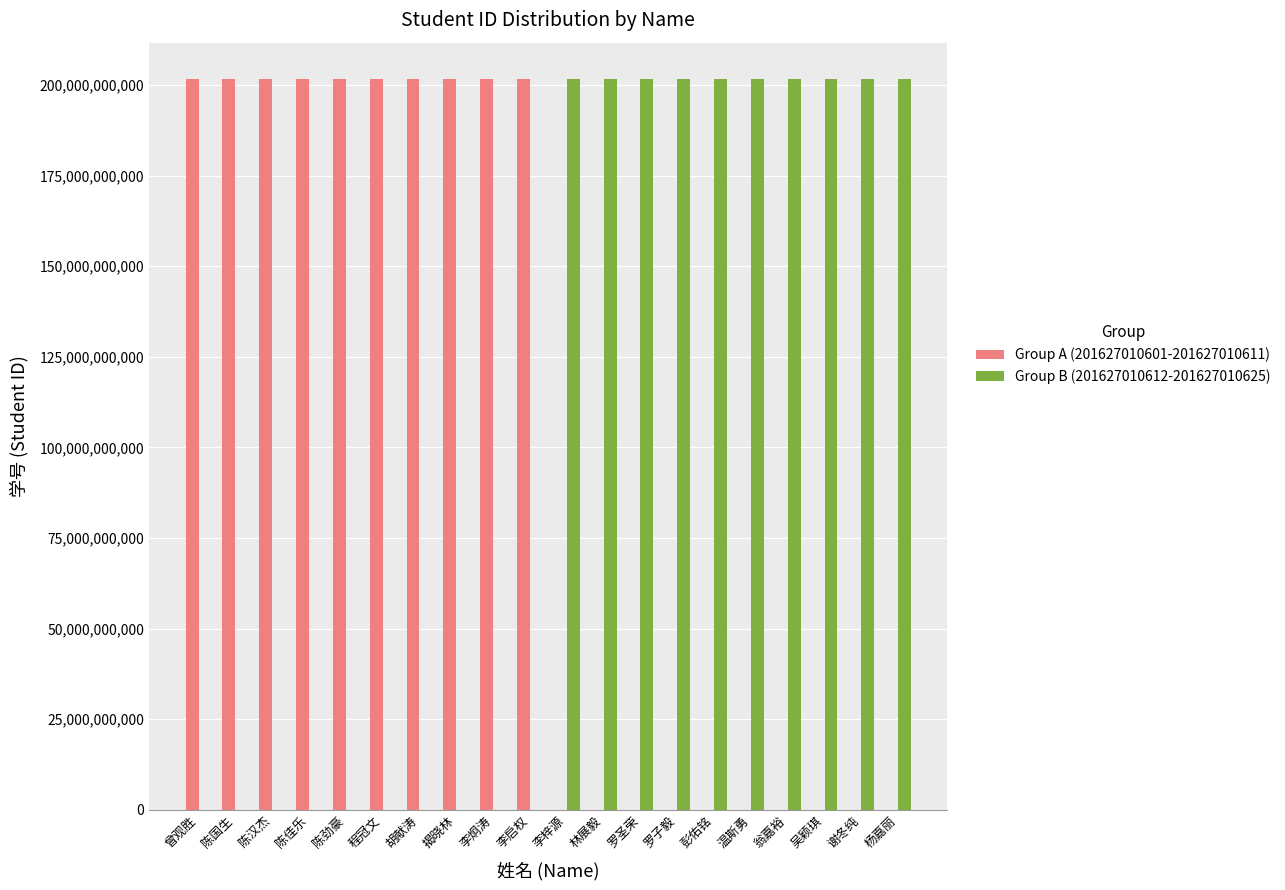

True or false: Group A (201627010601-201627010611) has a value of 96222857735 at 罗子毅.

False